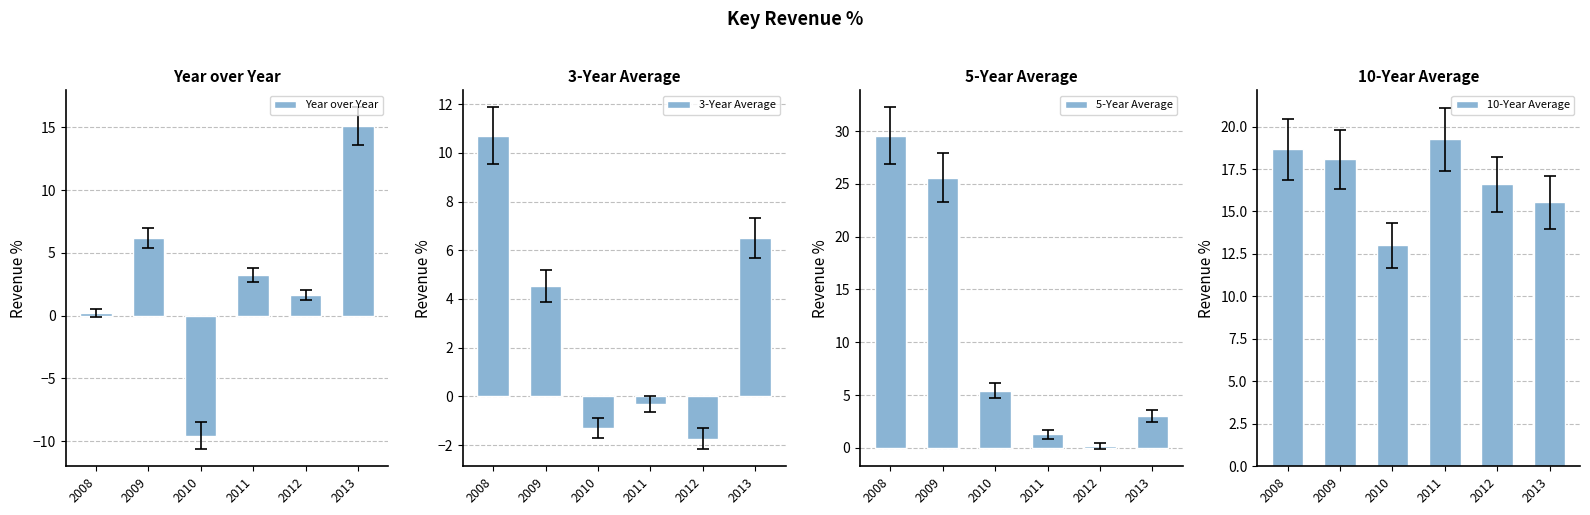

Which category has the lowest value in the Year over Year series?

2010